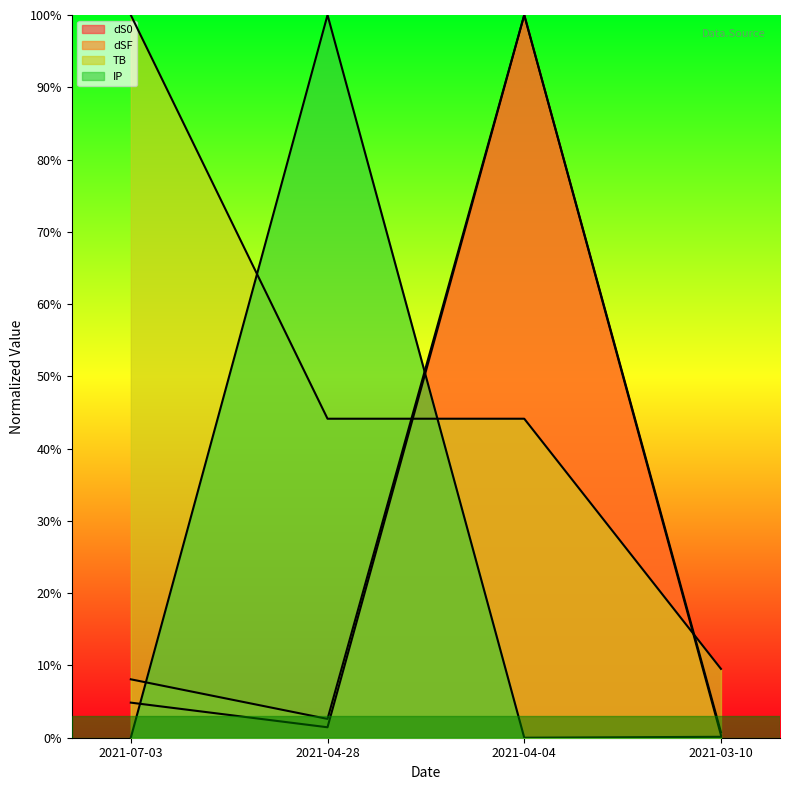

What is the sum of all IP values?

106.7